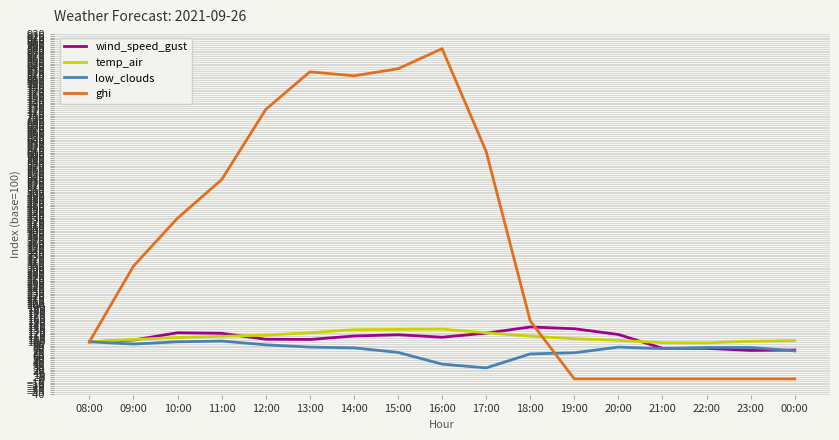

Does the chart display data point markers on the line(s)?

No